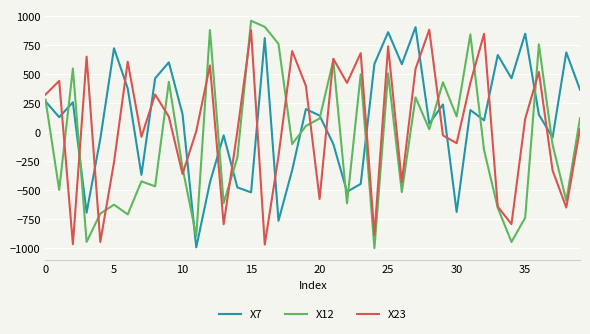

Count the number of data series in this chart.

3